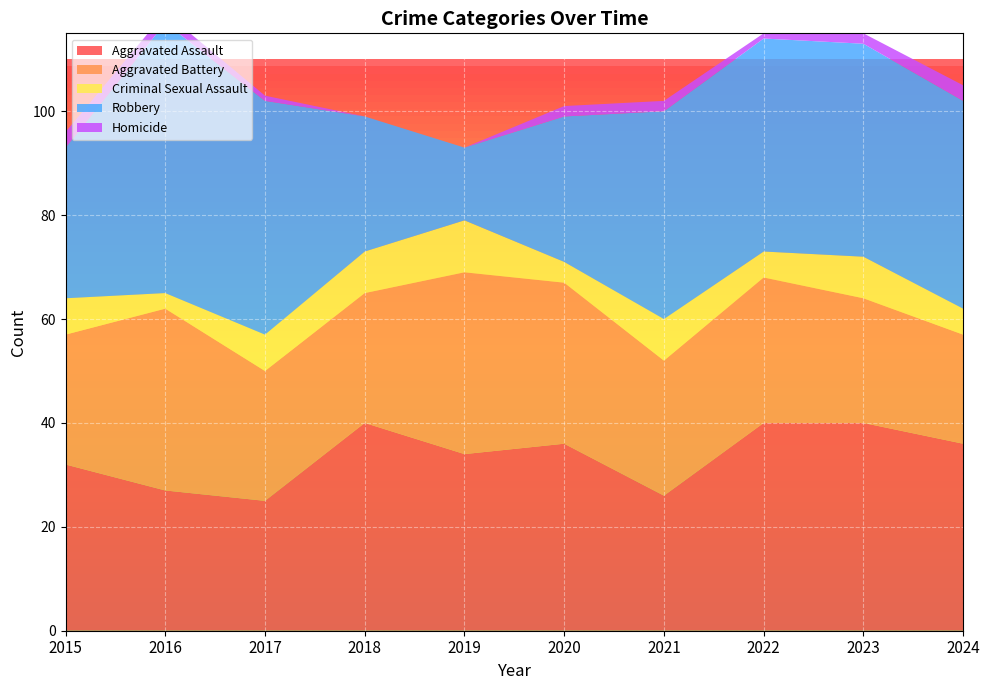

Reading right to left, list all the values displayed in this chart.

Aggravated Assault: 2024=36	2023=40	2022=40	2021=26	2020=36	2019=34	2018=40	2017=25	2016=27	2015=32
Aggravated Battery: 2024=21	2023=24	2022=28	2021=26	2020=31	2019=35	2018=25	2017=25	2016=35	2015=25
Criminal Sexual Assault: 2024=5	2023=8	2022=5	2021=8	2020=4	2019=10	2018=8	2017=7	2016=3	2015=7
Robbery: 2024=40	2023=41	2022=41	2021=40	2020=28	2019=14	2018=26	2017=45	2016=52	2015=29
Homicide: 2024=3	2023=2	2022=1	2021=2	2020=2	2019=0	2018=0	2017=1	2016=2	2015=3